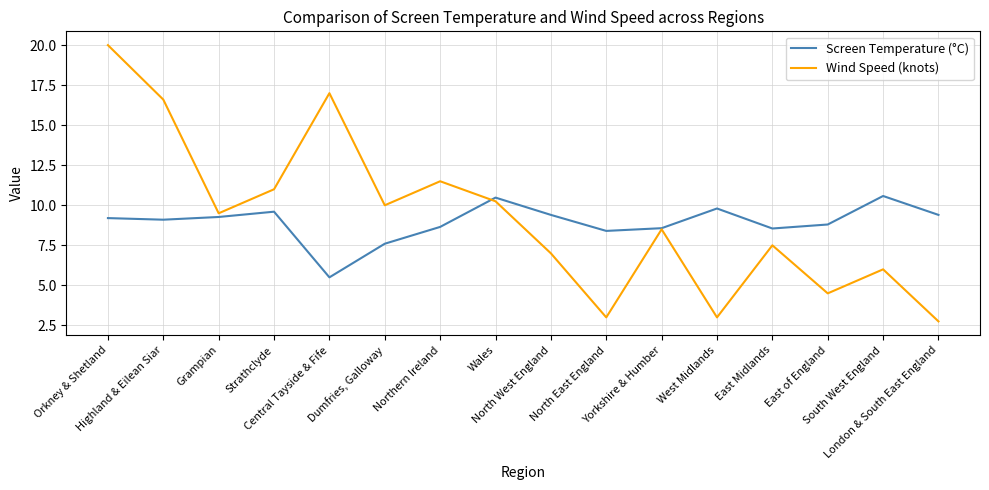

List the series in order of their peak value, highest first.

Wind Speed (knots), Screen Temperature (°C)